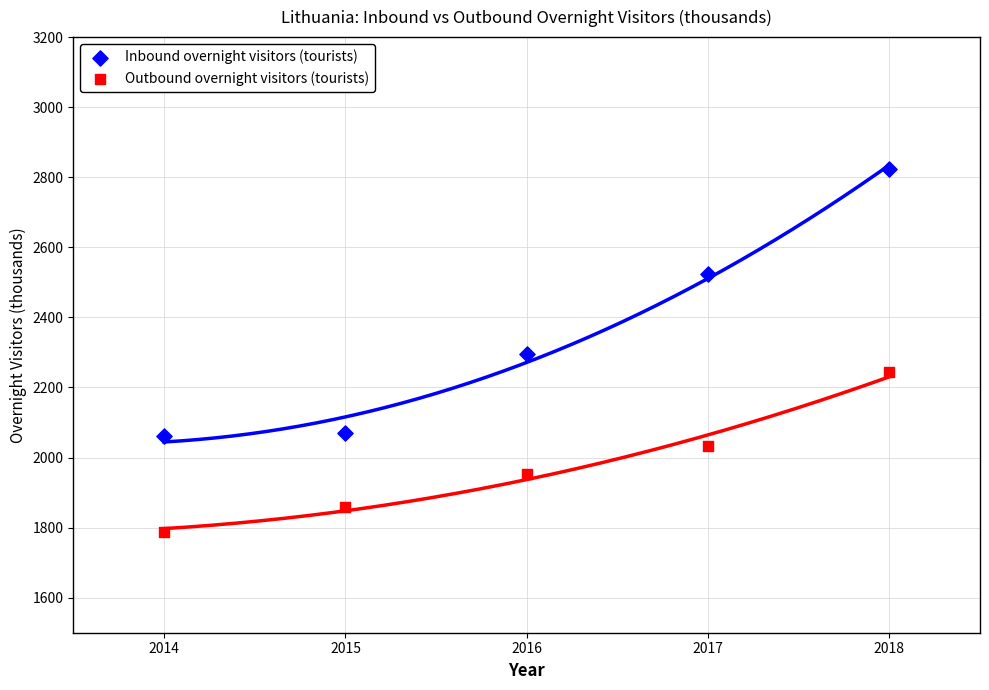

Which series has the largest Y range (max minus min)?

Inbound overnight visitors (tourists)